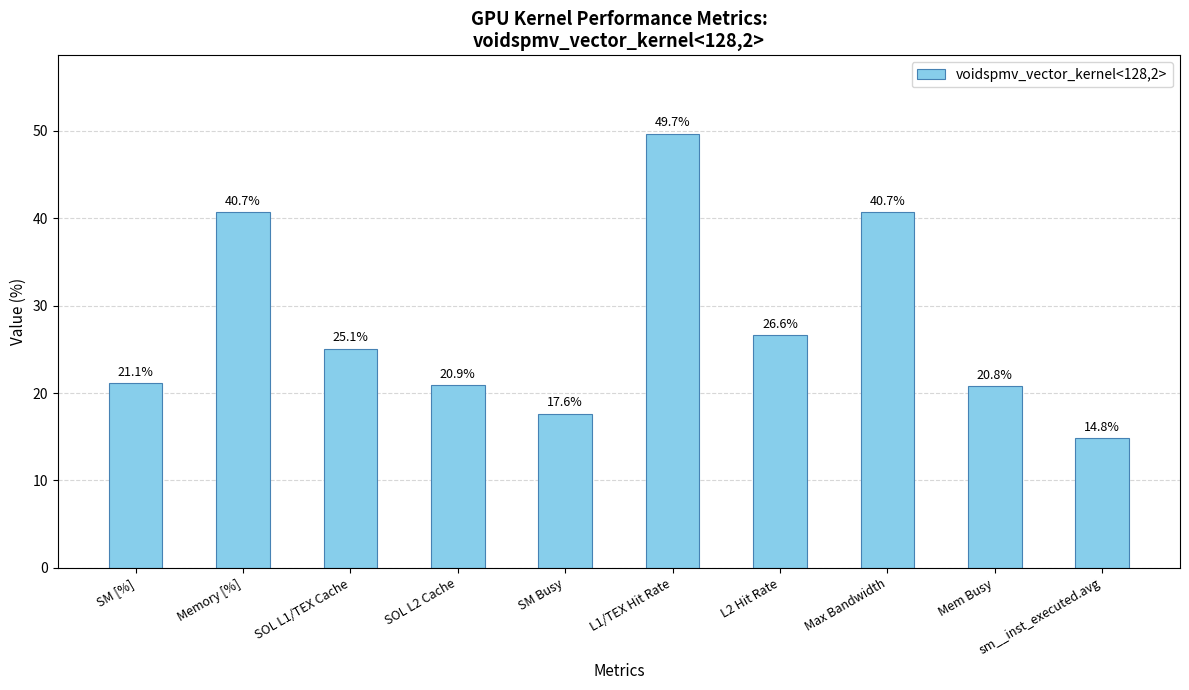

What is the sum of the values at SOL L1/TEX Cache and Mem Busy?

45.8